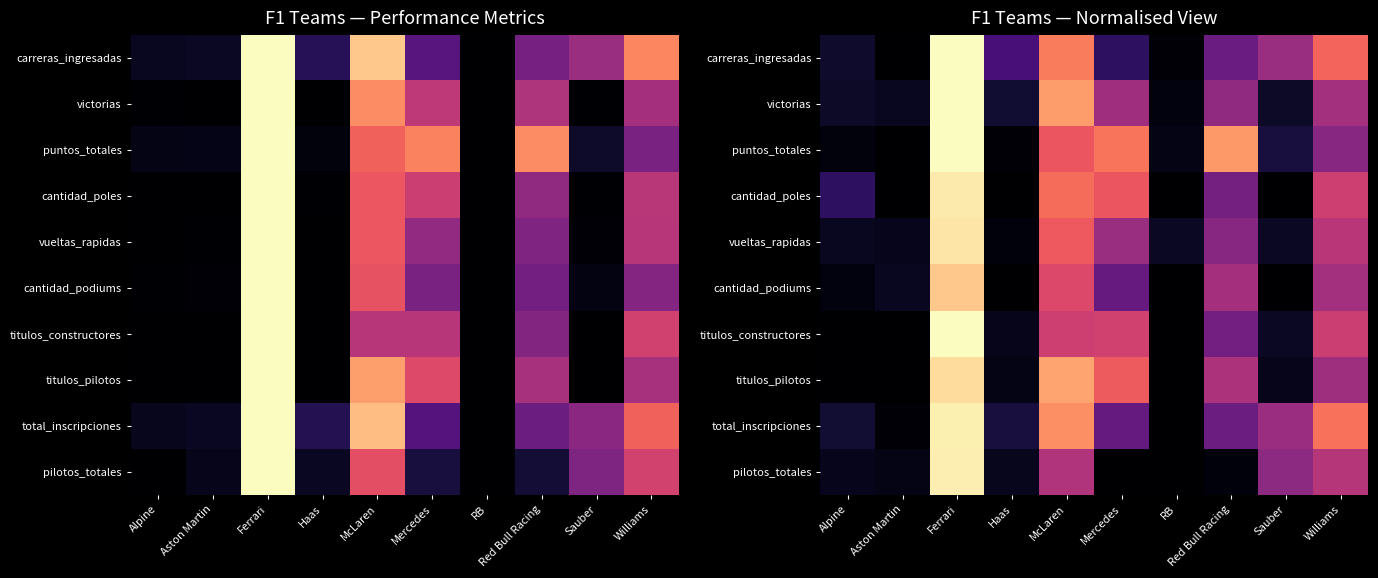

What is the difference between the highest and lowest values at McLaren?

0.3